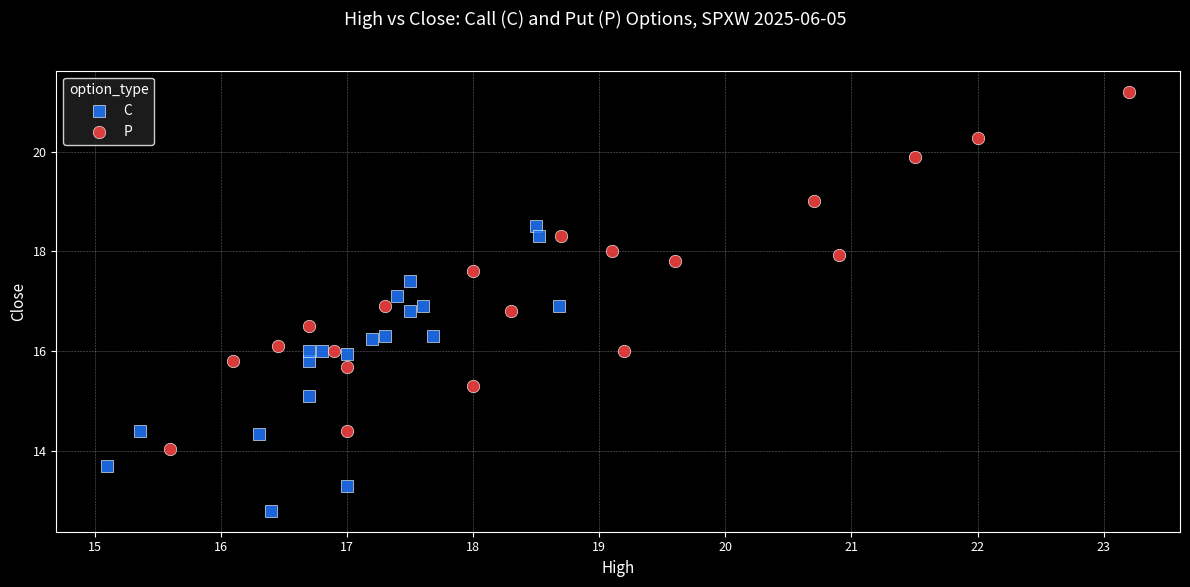

Which series has the widest spread of Y values?

P